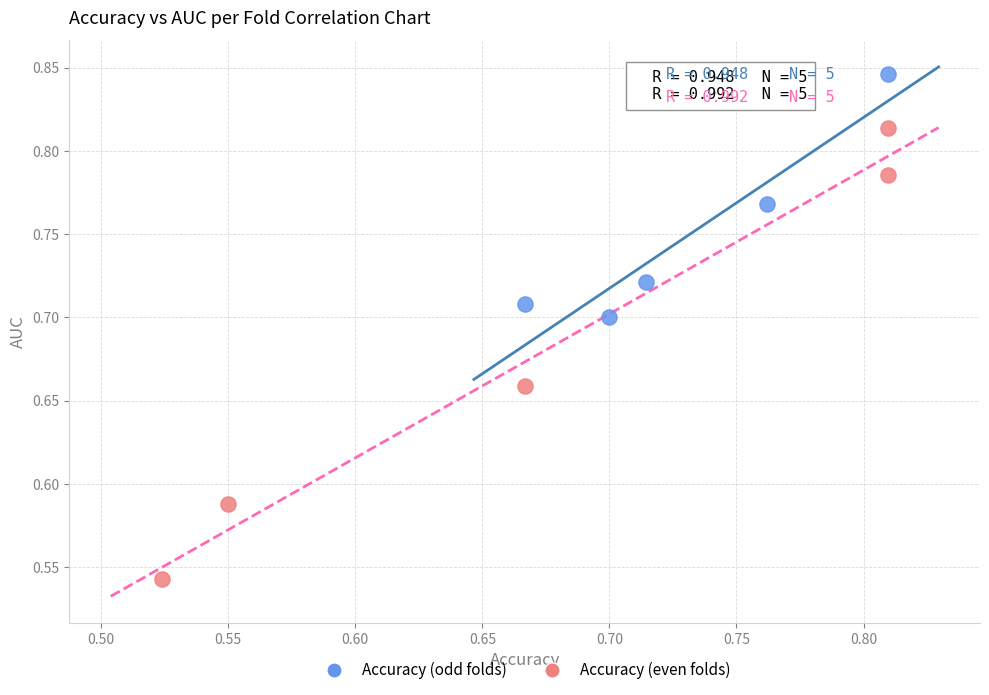

Which series reaches the minimum Y coordinate?

Accuracy (even folds)